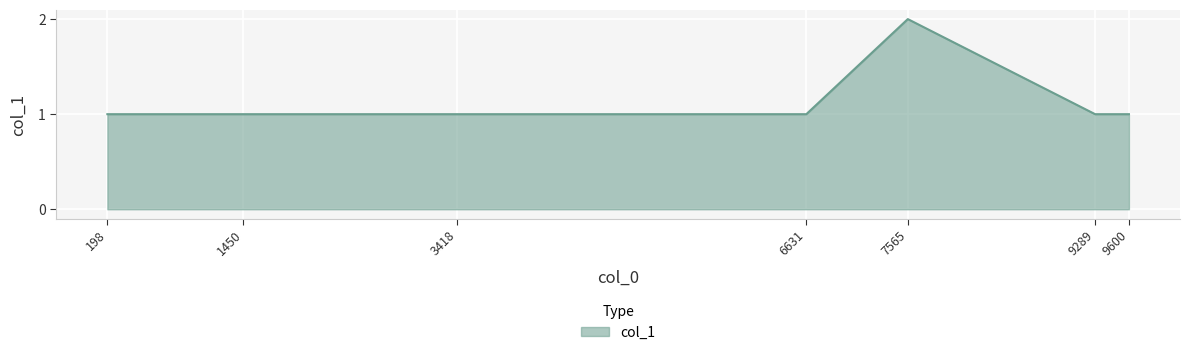

Which label corresponds to the largest value in the chart?

7565